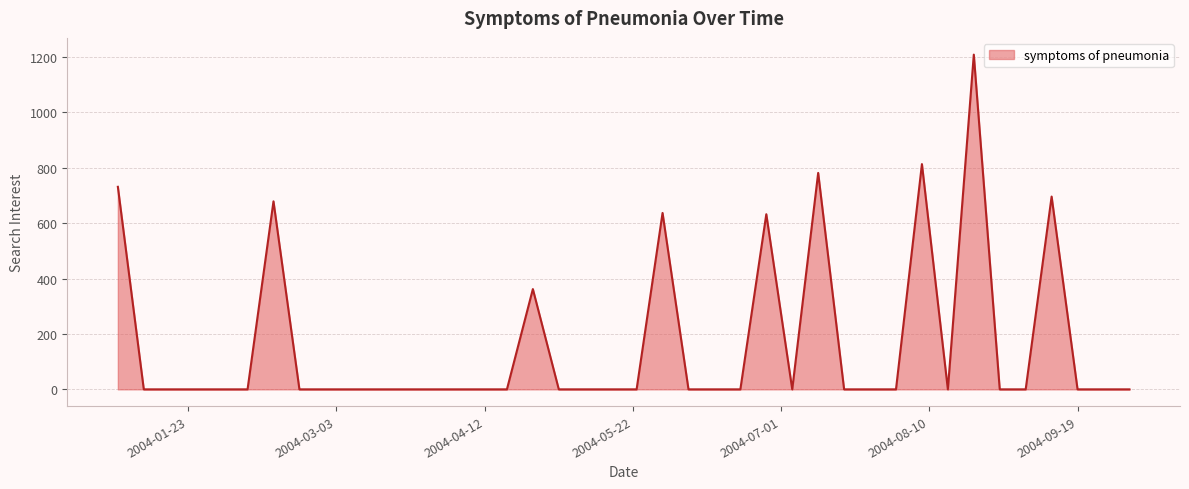

What is the maximum value shown in the chart?

1208.8